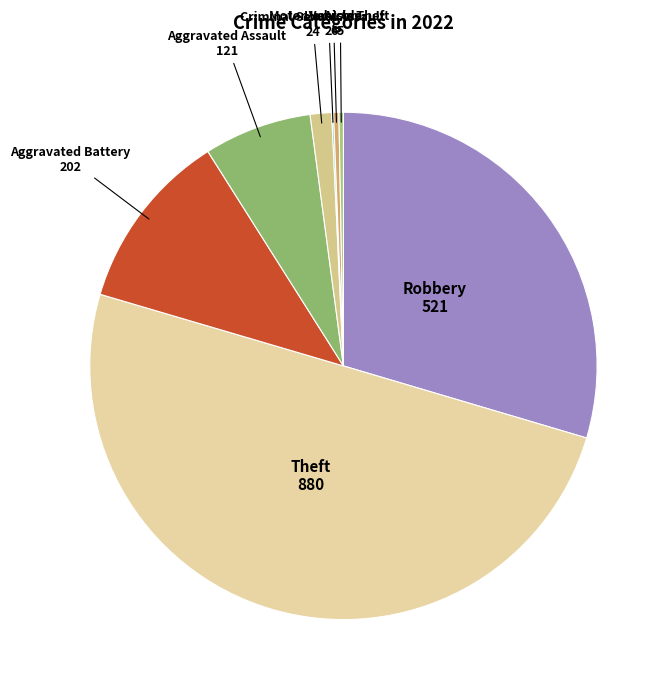

Is Arson the majority of the pie?

No